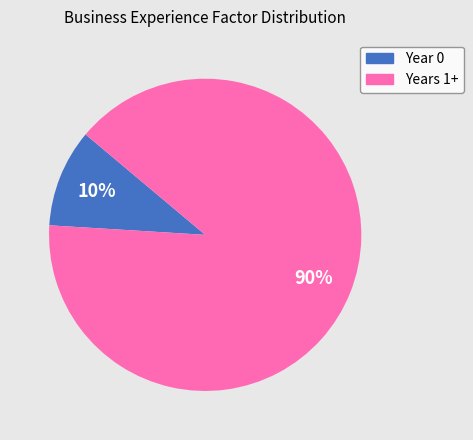

Which has a higher value, Years 1+ or Year 0?

Years 1+